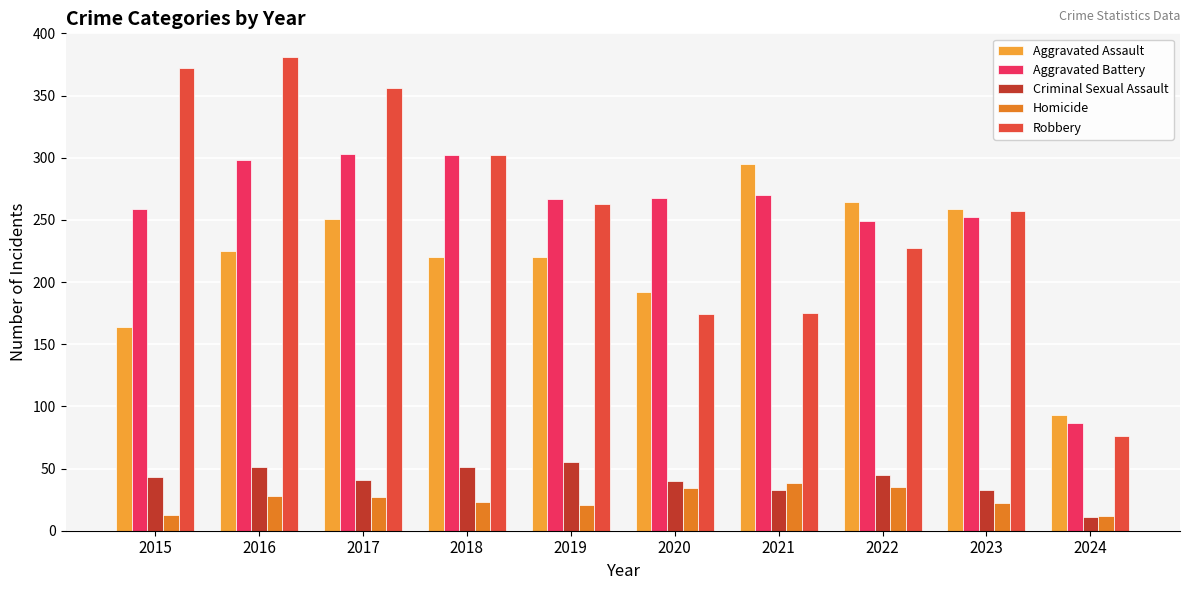

What are all the series names shown in the legend?

Aggravated Assault, Aggravated Battery, Criminal Sexual Assault, Homicide, Robbery